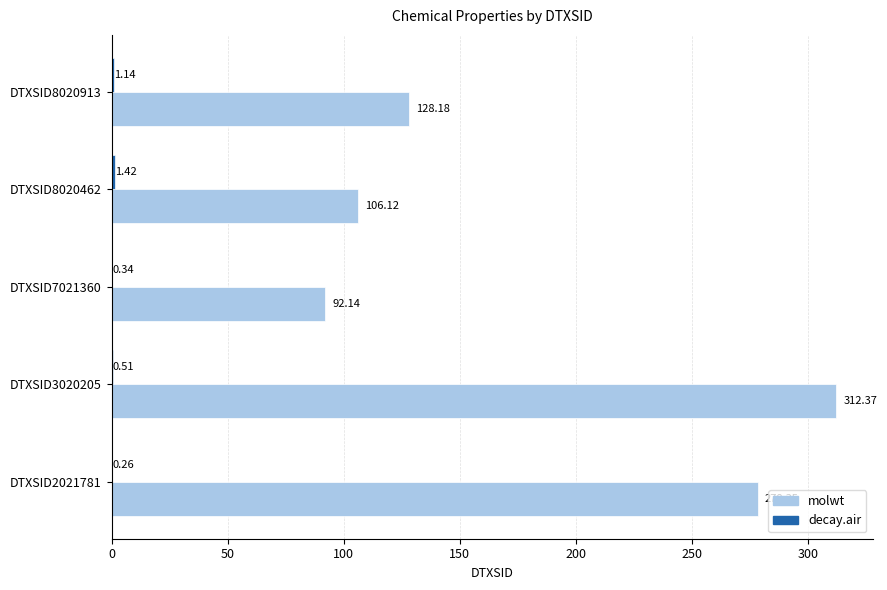

At which category is the sum across all series the highest?

DTXSID3020205